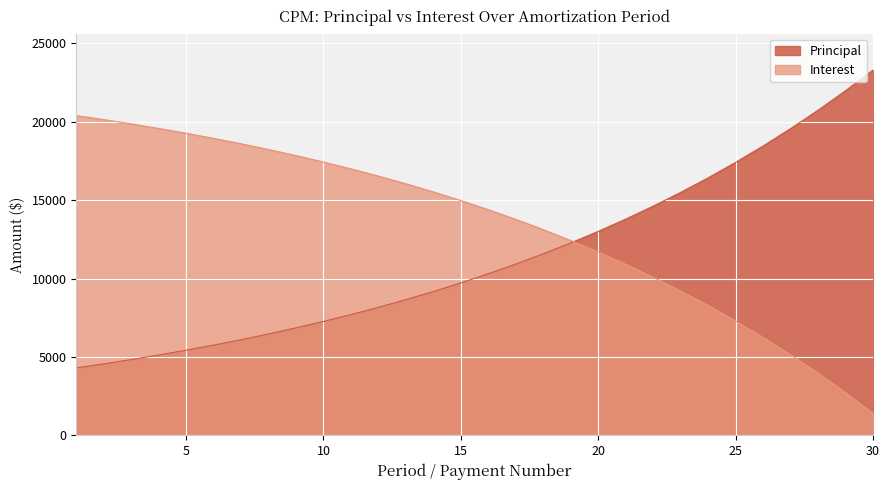

Which has a higher value, 1 or 23?

23